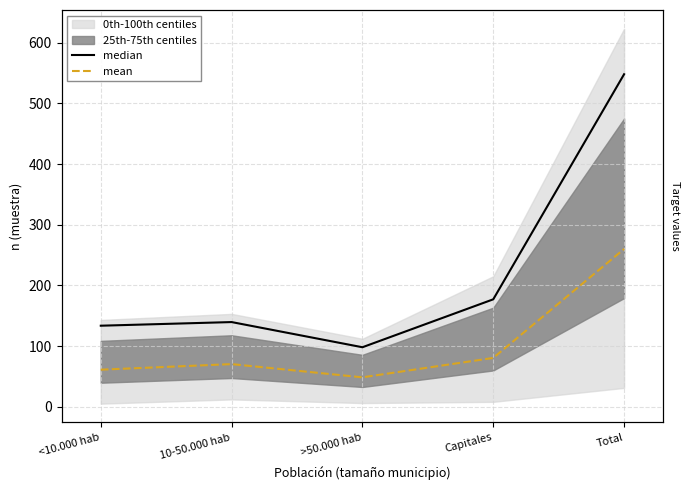

How many lines are shown in the chart?

2